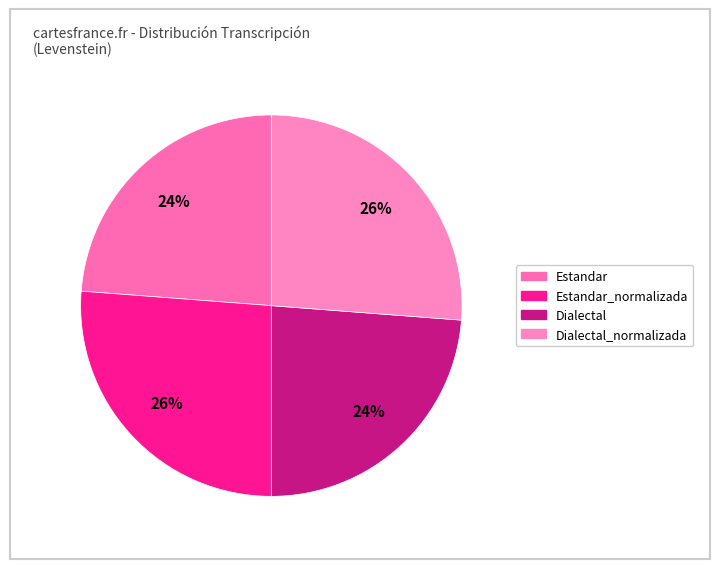

Is it true that Estandar is 10% of the pie?

False